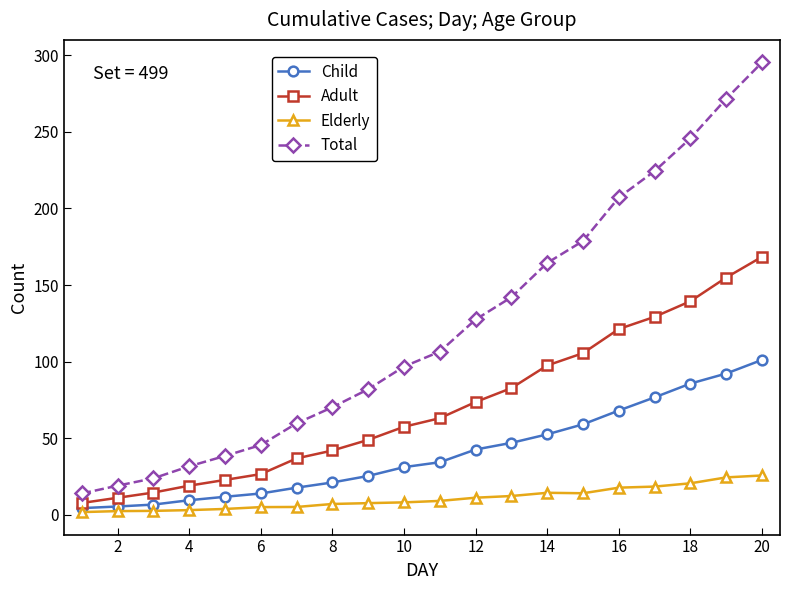

List the series in order of their overall mean, lowest first.

Elderly, Child, Adult, Total